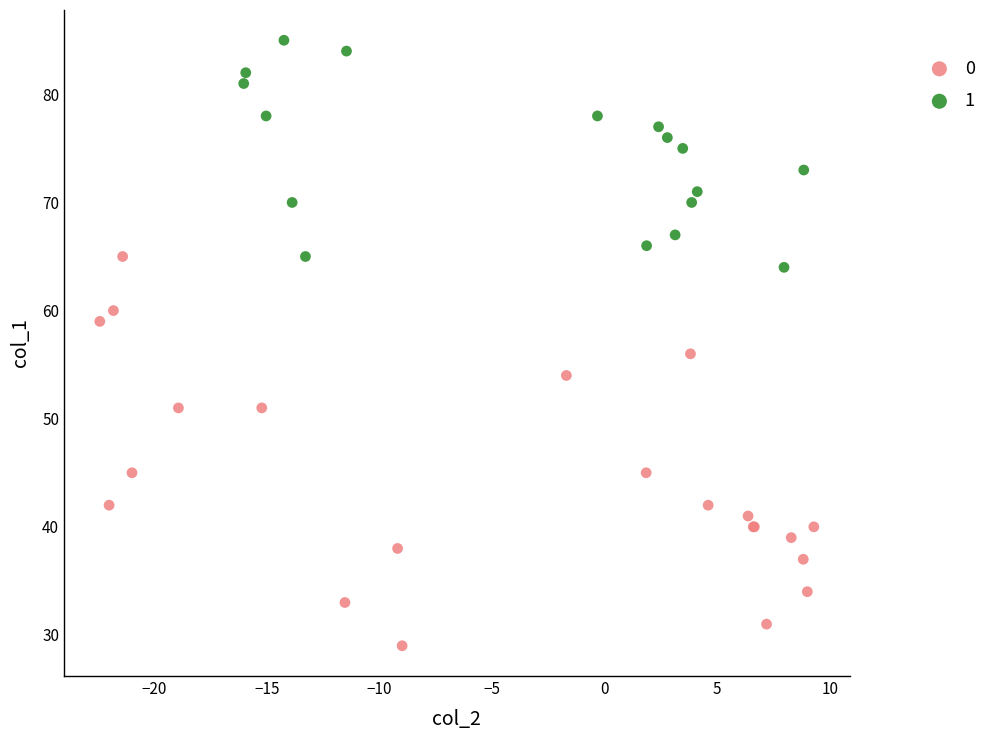

What are all the series names shown in the legend?

0, 1